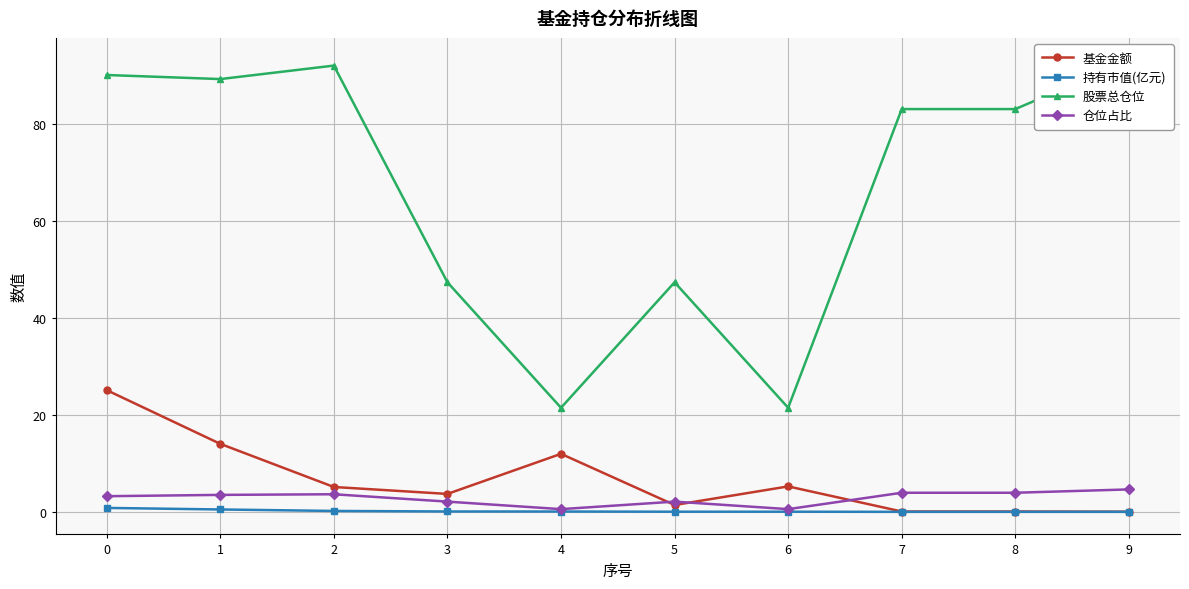

What is the sum of the 股票总仓位 values at 5 and 6?

68.8